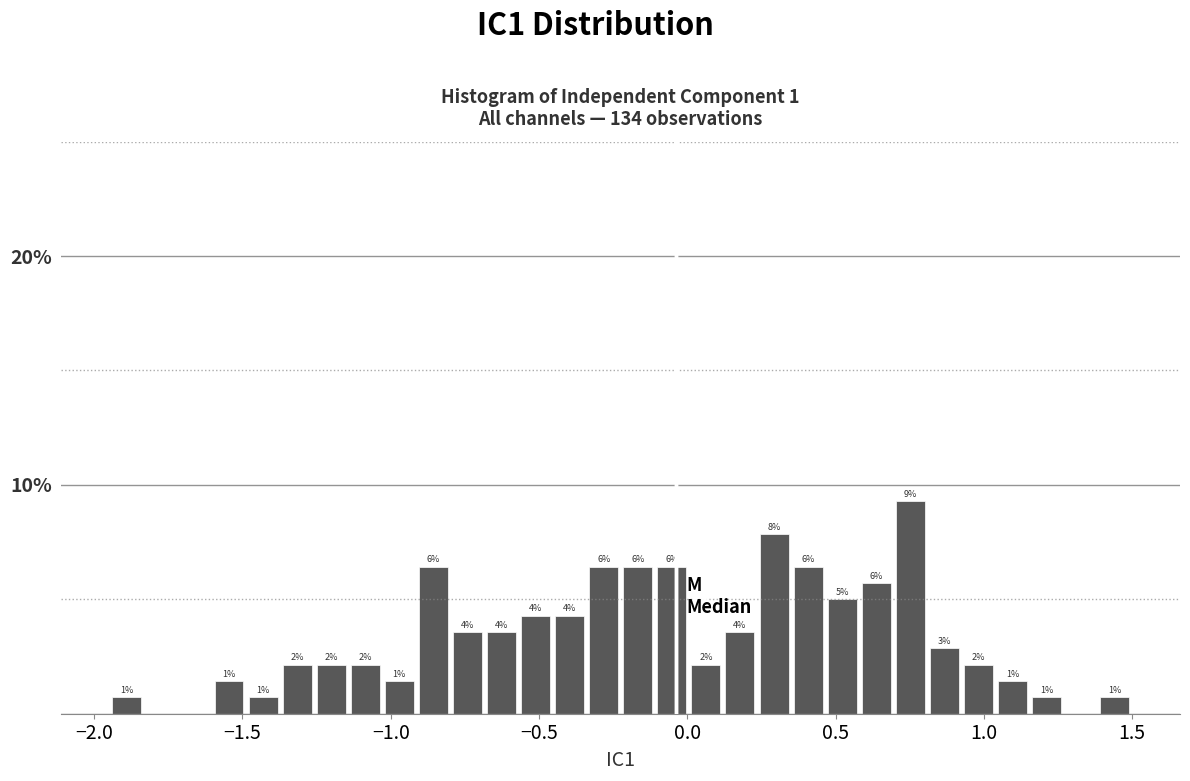

Around what value on the x-axis is the tallest bar? Give the approximate position of its centre, as read against the axis.

0.75